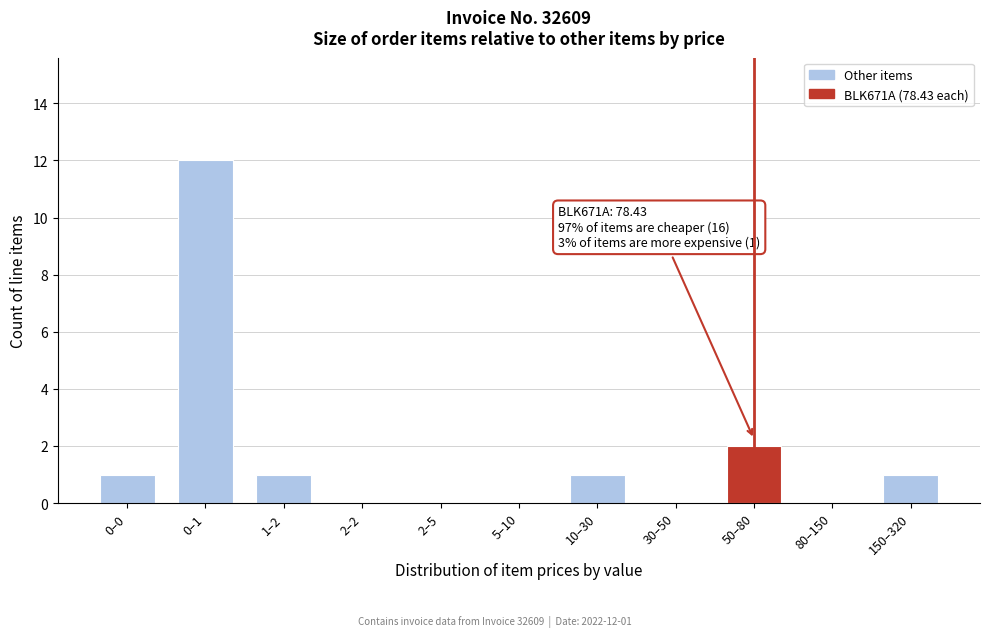

Reading left to right, extract all data points from this chart.

0–0=1	0–1=12	1–2=1	2–2=0	2–5=0	5–10=0	10–30=1	30–50=0	50–80=2	80–150=0	150–320=1